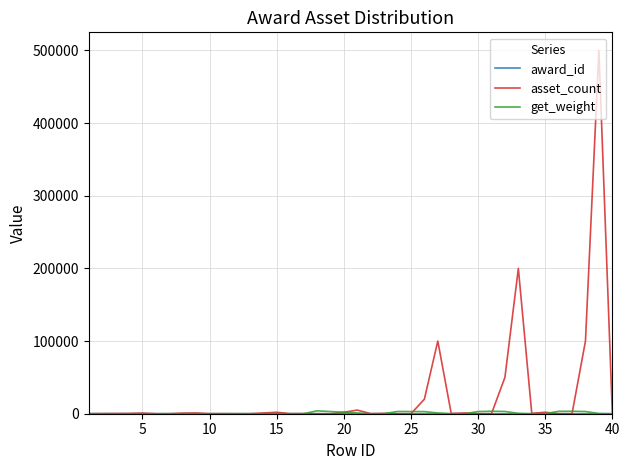

What is the greatest value displayed?

500000